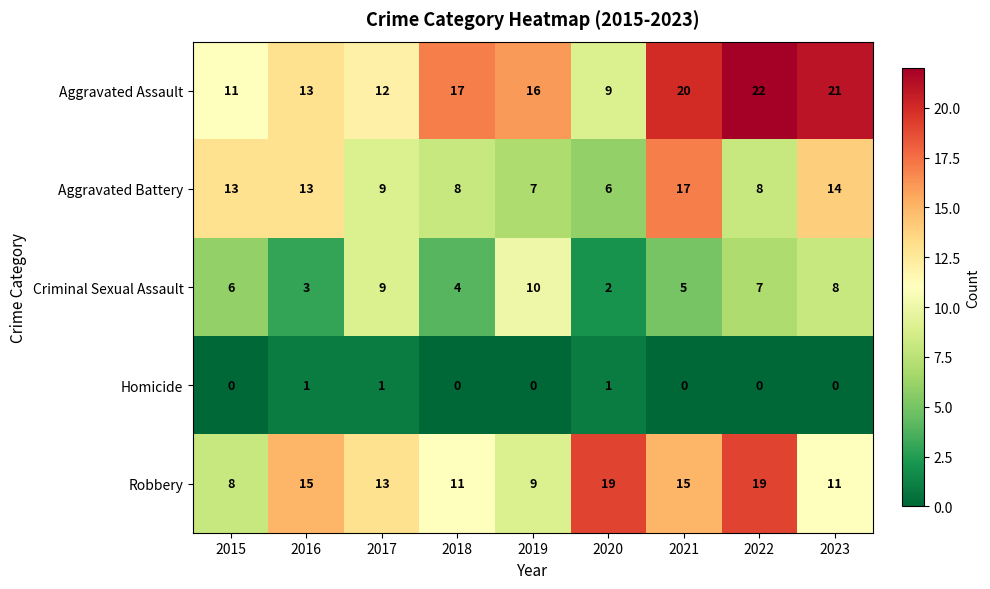

What is the greatest value displayed?

22